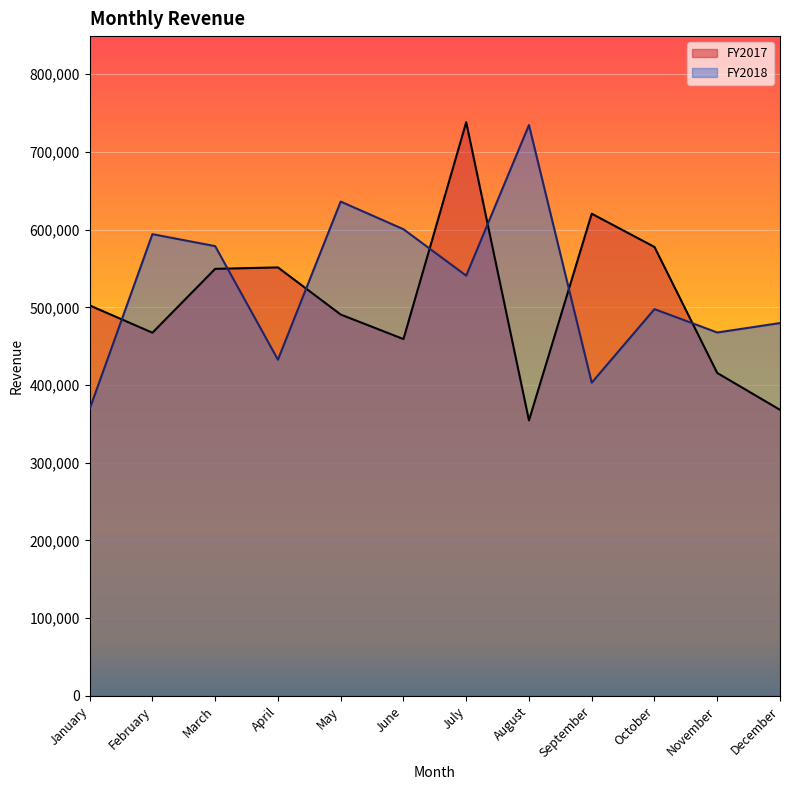

What is the difference between the highest and lowest values at August?

380031